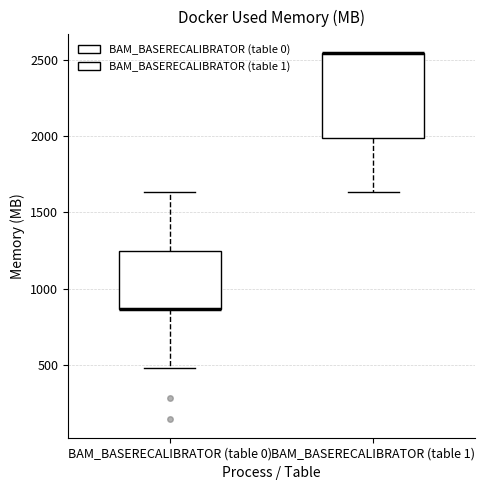

Reading left to right, read every box against the y-axis: the position of its median line, the range the box covers, and the ends of its whiskers. The values are not printed on the chart, so give them approximately, as read against the axis.

BAM_BASERECALIBRATOR (table 0): median 850 (drawn on the box's lower edge), box 850 to 1250, whiskers 500 to 1650
BAM_BASERECALIBRATOR (table 1): median 2550 (drawn on the box's upper edge), box 2000 to 2550, whiskers 1650 to 2550